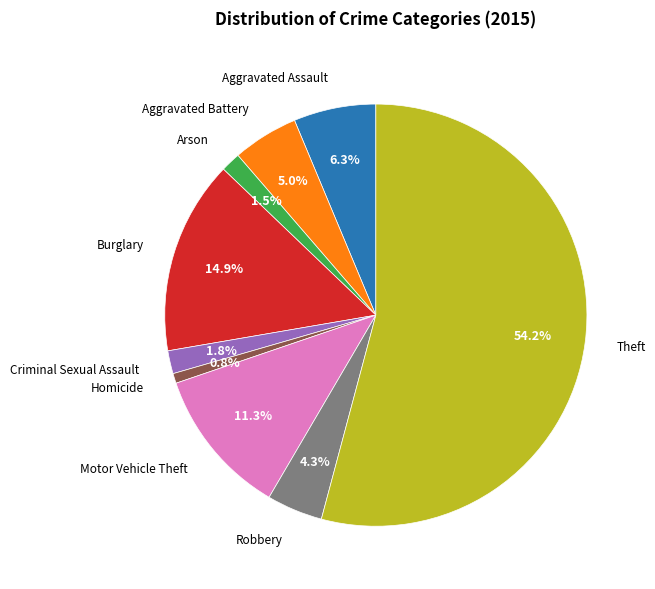

Does any single category account for the majority?

Yes